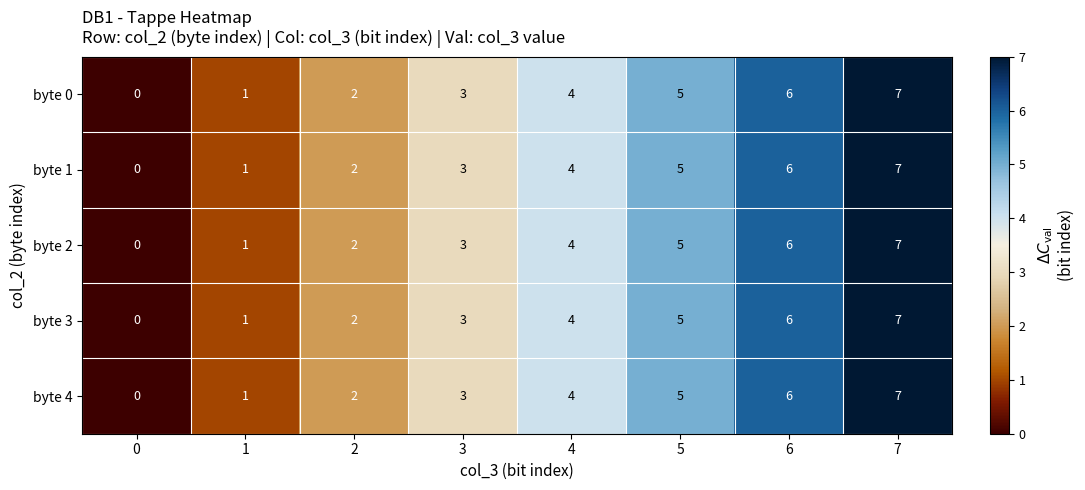

The value of byte 3 at 6 is 3. True or false?

False